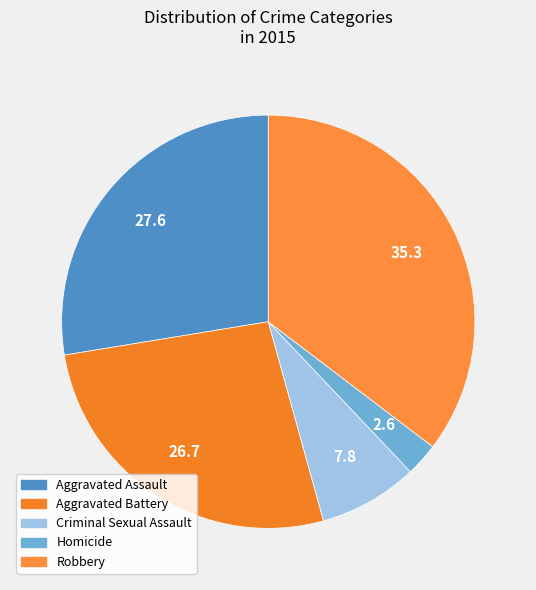

Is Aggravated Assault the majority of the pie?

No